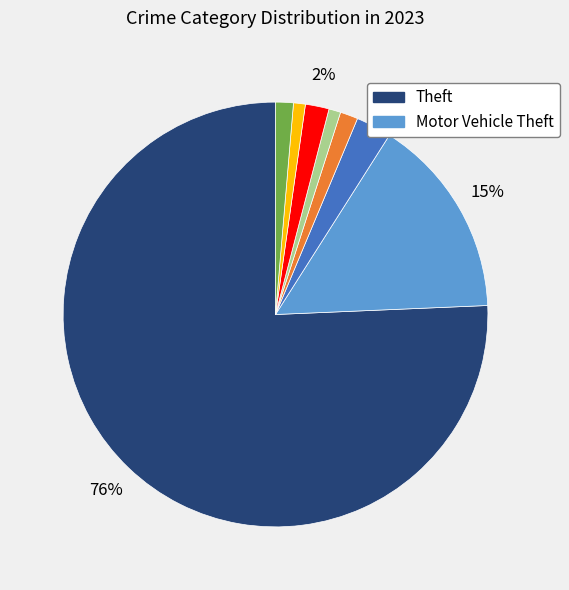

To the nearest percent, what is the difference between the largest and smallest slice percentages?

75%